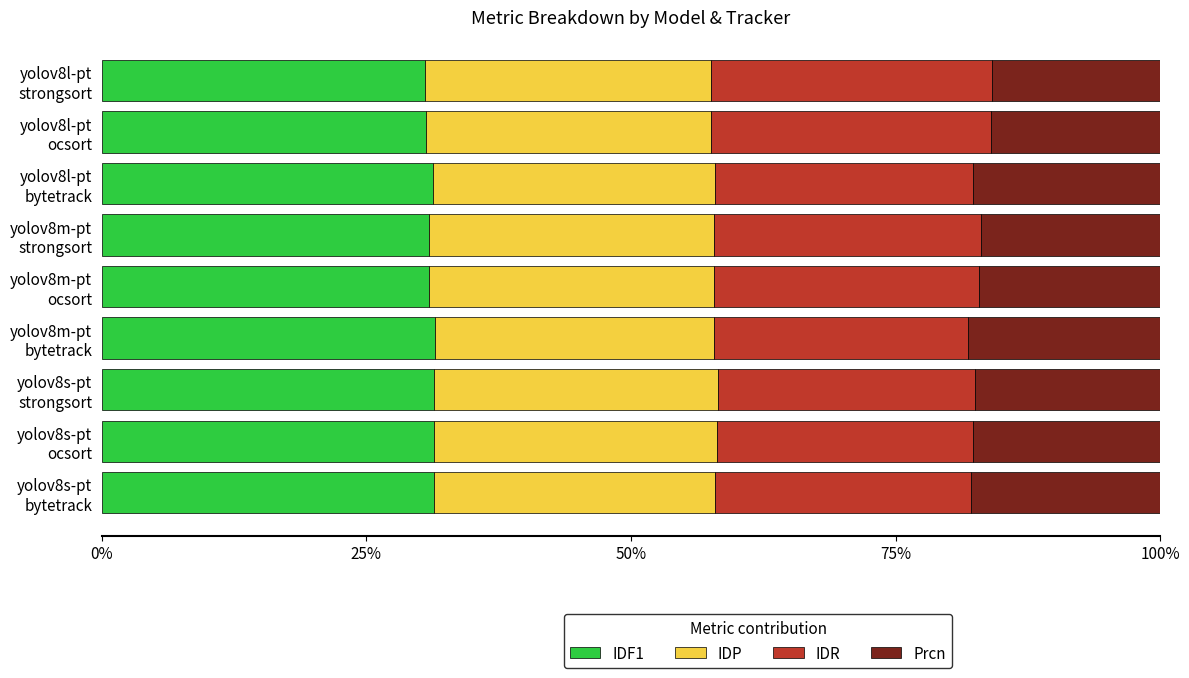

What is the maximum value for IDF1?

31.5